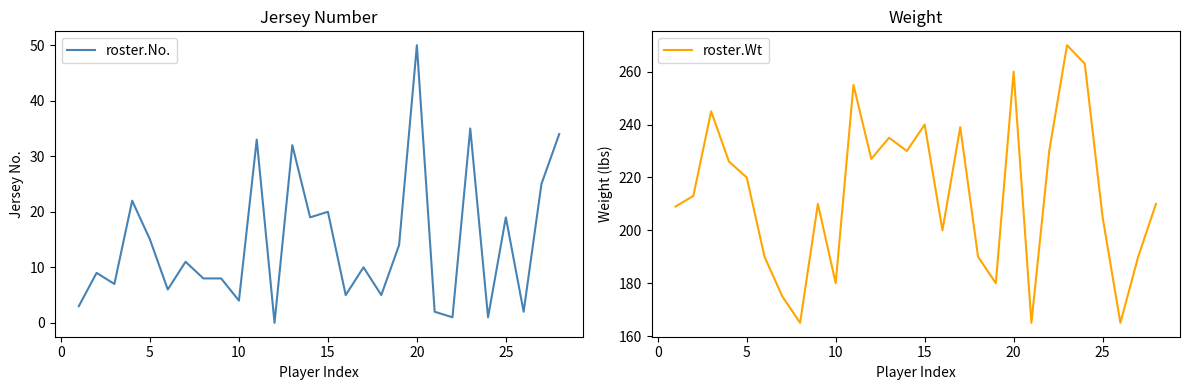

What is the difference between the maximum and minimum values in the roster.No. series?

50